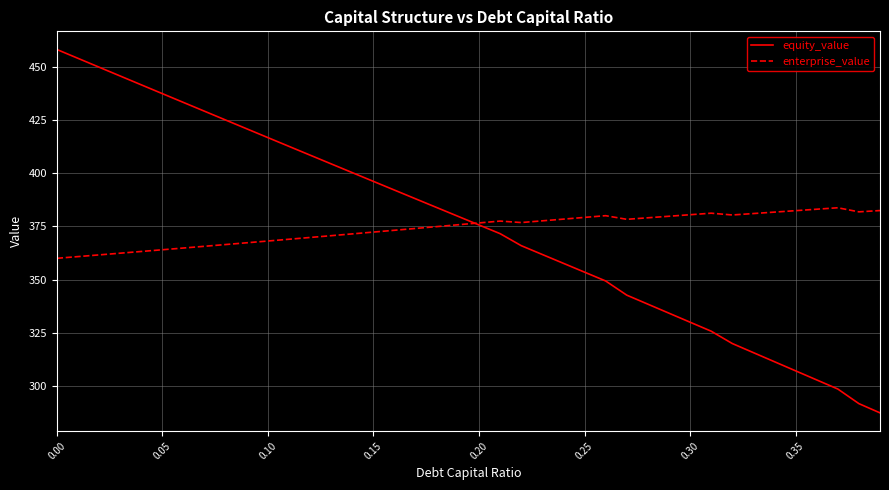

Rank the series by their maximum value, from highest to lowest.

equity_value, enterprise_value